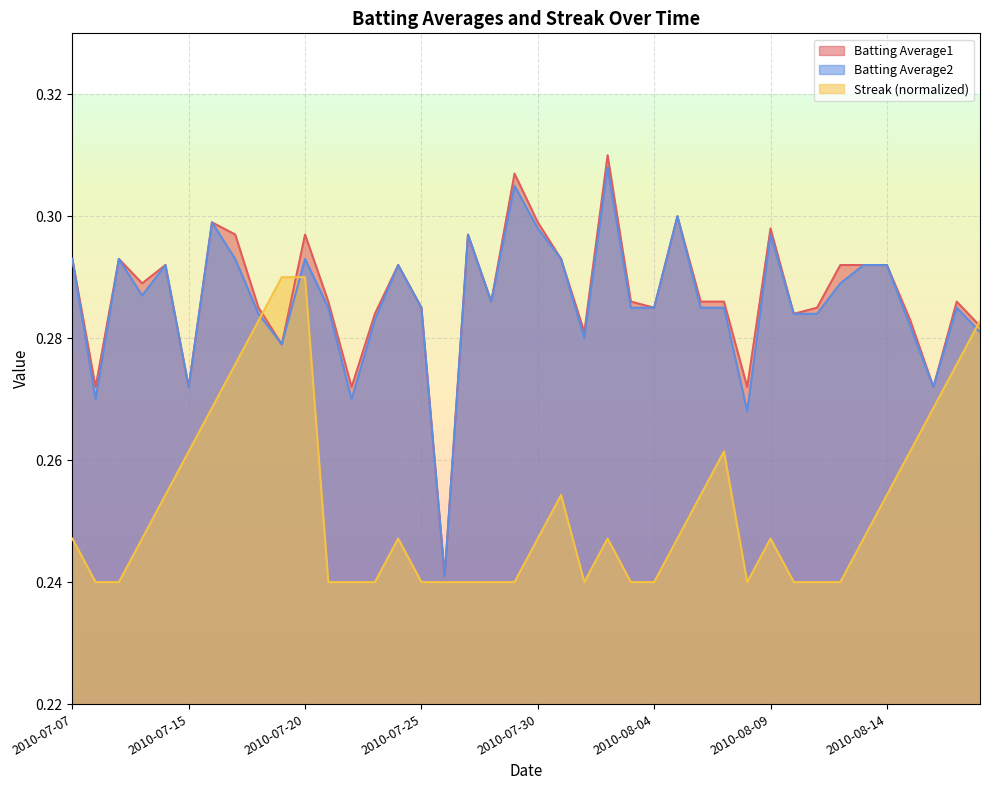

Reading right to left, what are all the values shown in this chart?

Batting Average1: 2010-08-18=0.3	2010-08-17=0.3	2010-08-16=0.3	2010-08-15=0.3	2010-08-14=0.3	2010-08-13=0.3	2010-08-12=0.3	2010-08-11=0.3	2010-08-10=0.3	2010-08-09=0.3	2010-08-08=0.3	2010-08-07=0.3	2010-08-06=0.3	2010-08-05=0.3	2010-08-04=0.3	2010-08-03=0.3	2010-08-02=0.3	2010-08-01=0.3	2010-07-31=0.3	2010-07-30=0.3	2010-07-29=0.3	2010-07-28=0.3	2010-07-27=0.3	2010-07-26=0.2	2010-07-25=0.3	2010-07-24=0.3	2010-07-23=0.3	2010-07-22=0.3	2010-07-21=0.3	2010-07-20=0.3	2010-07-19=0.3	2010-07-18=0.3	2010-07-17=0.3	2010-07-16=0.3	2010-07-15=0.3	2010-07-11=0.3	2010-07-10=0.3	2010-07-09=0.3	2010-07-08=0.3	2010-07-07=0.3
Batting Average2: 2010-08-18=0.3	2010-08-17=0.3	2010-08-16=0.3	2010-08-15=0.3	2010-08-14=0.3	2010-08-13=0.3	2010-08-12=0.3	2010-08-11=0.3	2010-08-10=0.3	2010-08-09=0.3	2010-08-08=0.3	2010-08-07=0.3	2010-08-06=0.3	2010-08-05=0.3	2010-08-04=0.3	2010-08-03=0.3	2010-08-02=0.3	2010-08-01=0.3	2010-07-31=0.3	2010-07-30=0.3	2010-07-29=0.3	2010-07-28=0.3	2010-07-27=0.3	2010-07-26=0.2	2010-07-25=0.3	2010-07-24=0.3	2010-07-23=0.3	2010-07-22=0.3	2010-07-21=0.3	2010-07-20=0.3	2010-07-19=0.3	2010-07-18=0.3	2010-07-17=0.3	2010-07-16=0.3	2010-07-15=0.3	2010-07-11=0.3	2010-07-10=0.3	2010-07-09=0.3	2010-07-08=0.3	2010-07-07=0.3
Streak: 2010-08-18=0.3	2010-08-17=0.3	2010-08-16=0.3	2010-08-15=0.3	2010-08-14=0.3	2010-08-13=0.2	2010-08-12=0.2	2010-08-11=0.2	2010-08-10=0.2	2010-08-09=0.2	2010-08-08=0.2	2010-08-07=0.3	2010-08-06=0.3	2010-08-05=0.2	2010-08-04=0.2	2010-08-03=0.2	2010-08-02=0.2	2010-08-01=0.2	2010-07-31=0.3	2010-07-30=0.2	2010-07-29=0.2	2010-07-28=0.2	2010-07-27=0.2	2010-07-26=0.2	2010-07-25=0.2	2010-07-24=0.2	2010-07-23=0.2	2010-07-22=0.2	2010-07-21=0.2	2010-07-20=0.3	2010-07-19=0.3	2010-07-18=0.3	2010-07-17=0.3	2010-07-16=0.3	2010-07-15=0.3	2010-07-11=0.3	2010-07-10=0.2	2010-07-09=0.2	2010-07-08=0.2	2010-07-07=0.2